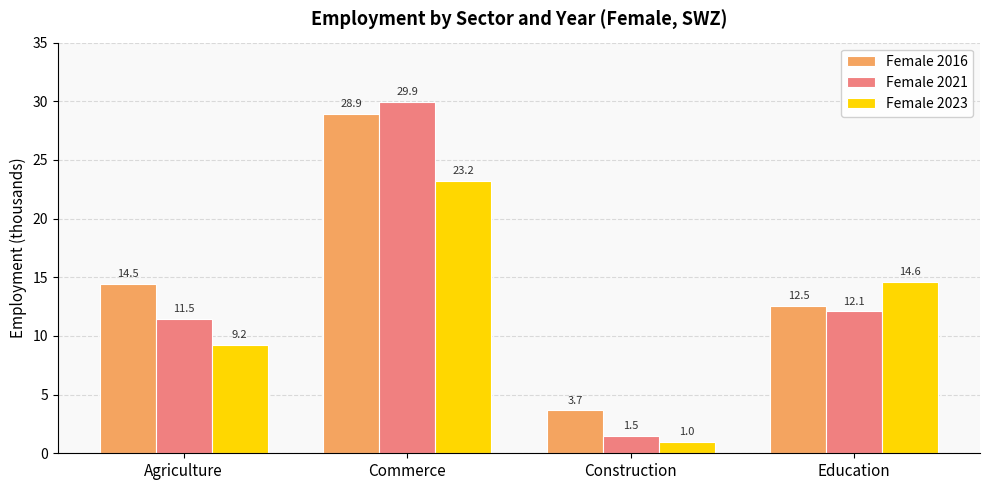

Does the chart contain any negative values?

No